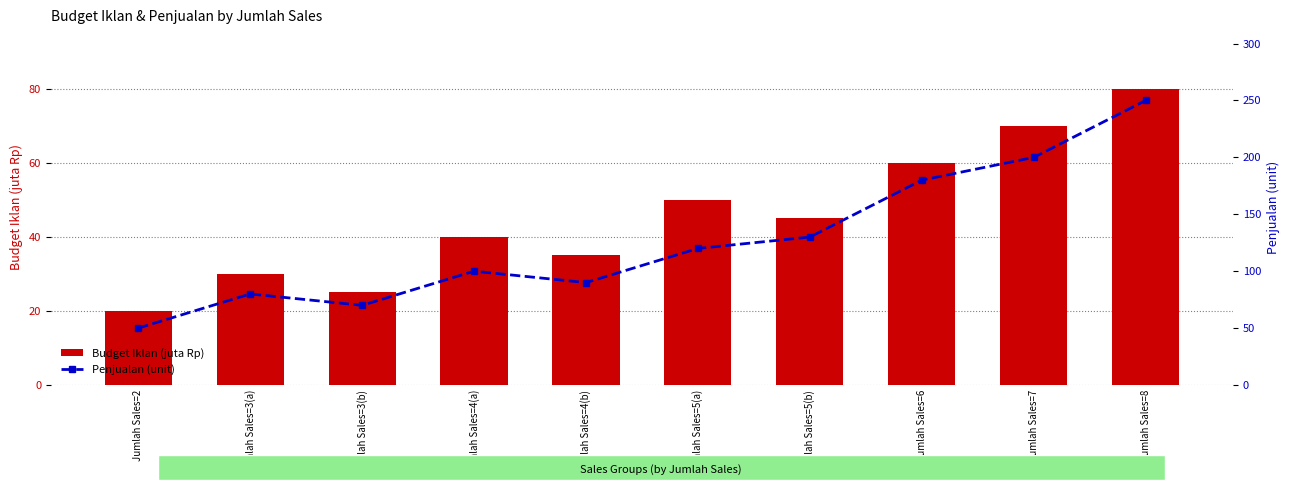

What is the total value across all series at Jumlah Sales=6?

240